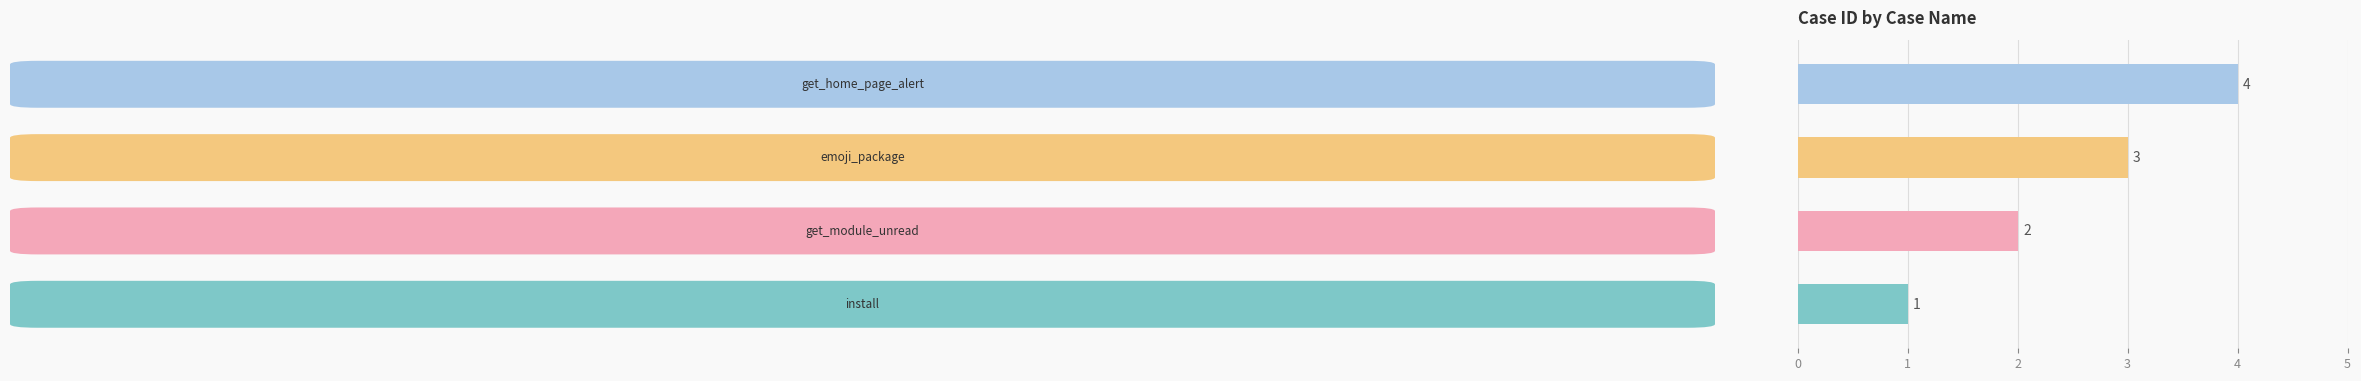

Is it true that the value at 1 is 2?

True